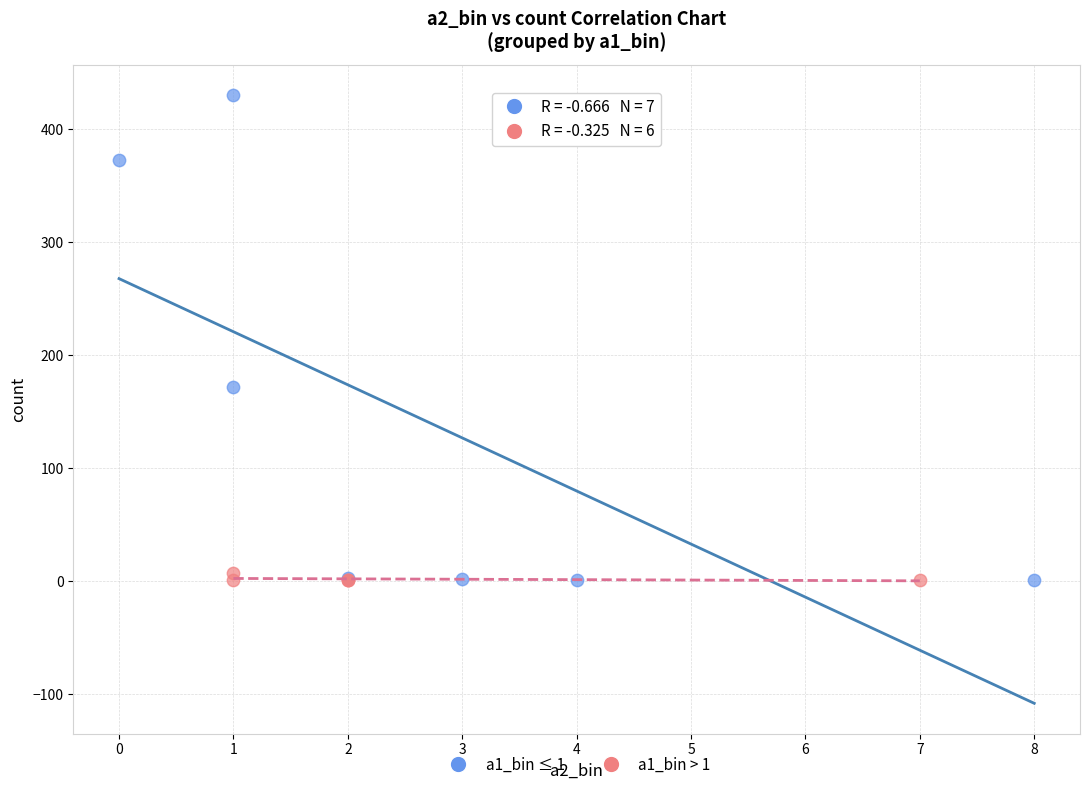

Which series has the widest spread of Y values?

a1_bin ≤ 1